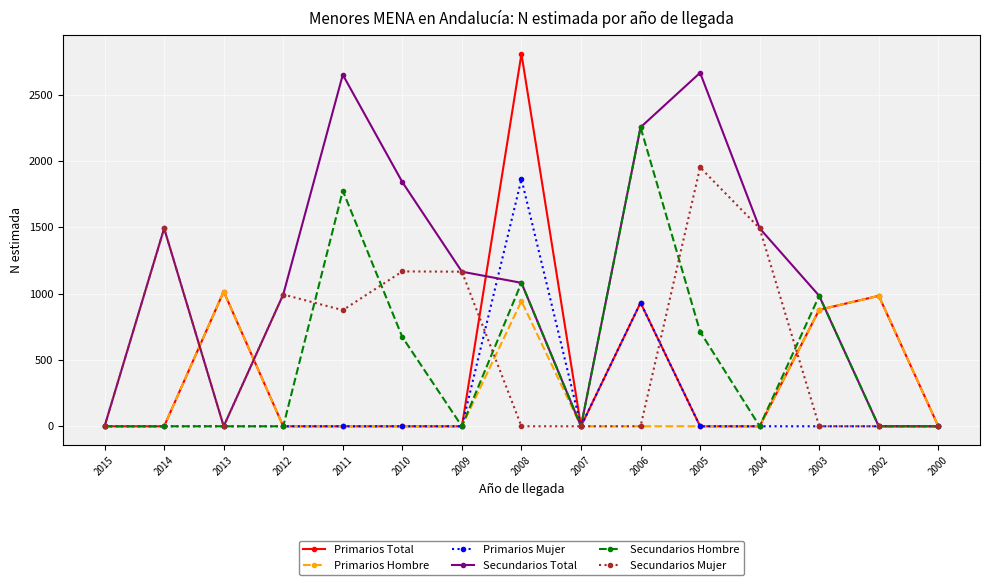

What is the maximum value shown in the chart?

2806